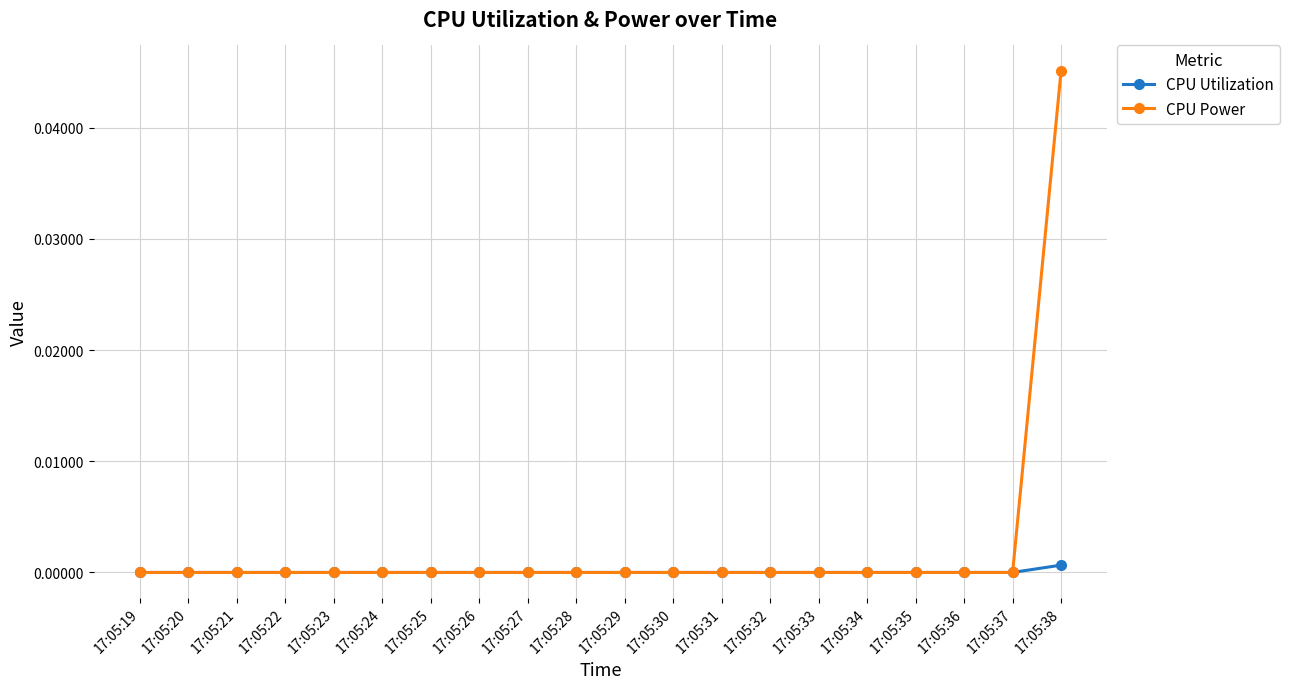

Which series has the widest spread of values?

CPU Power